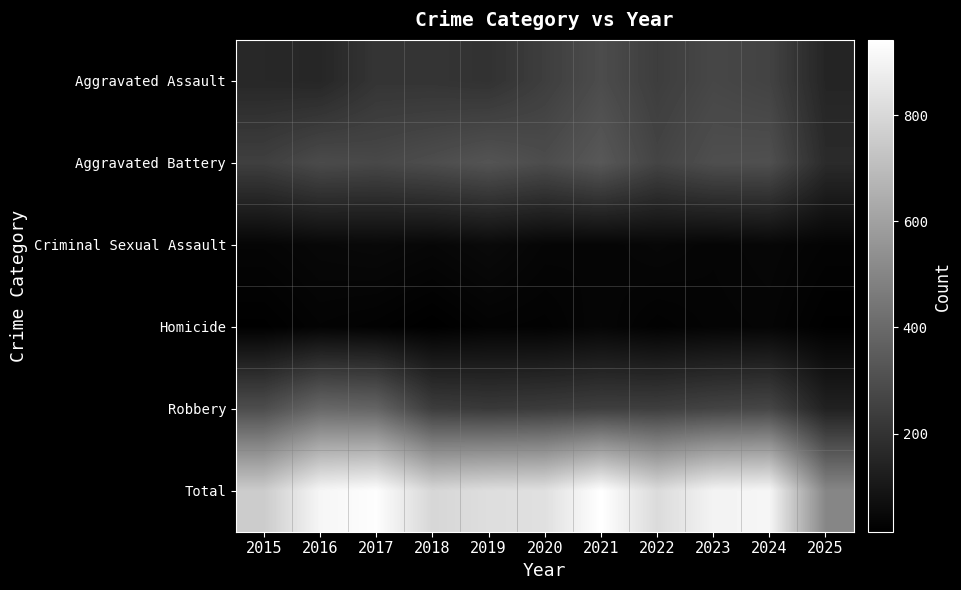

What is the total value across all series at 2025?

1006